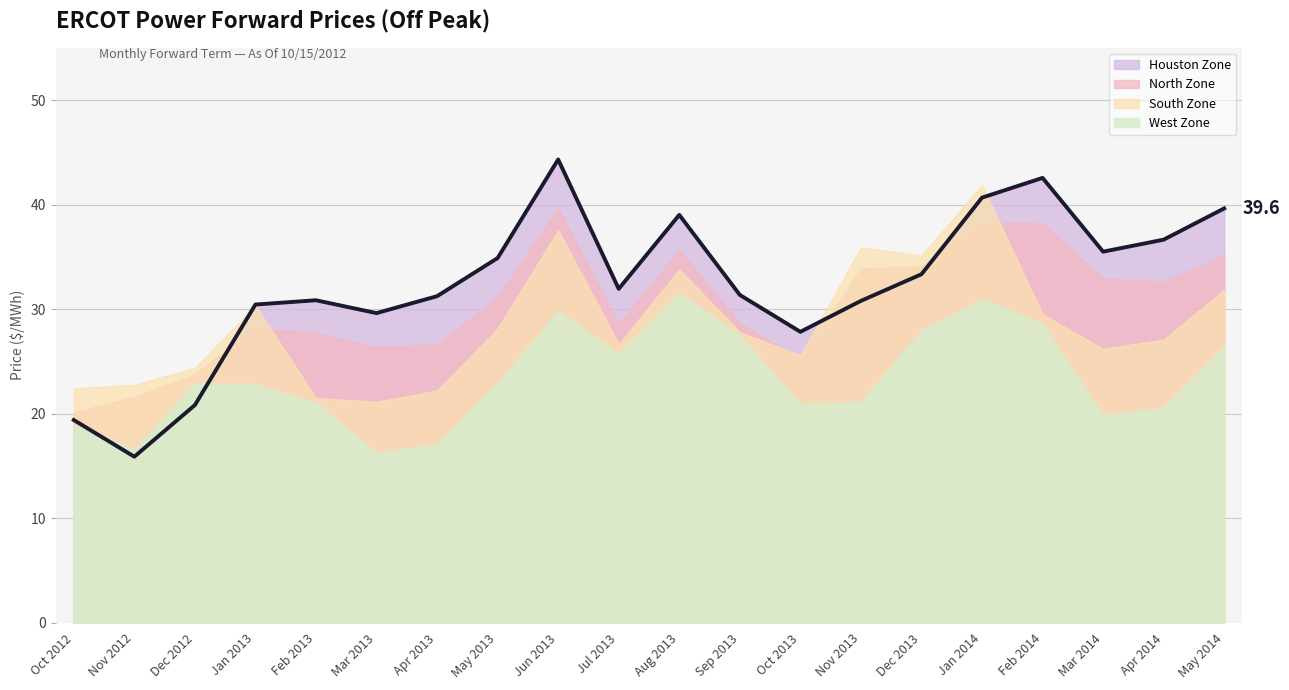

In West Zone, how many points are higher than both neighbors (excluding endpoints)?

4